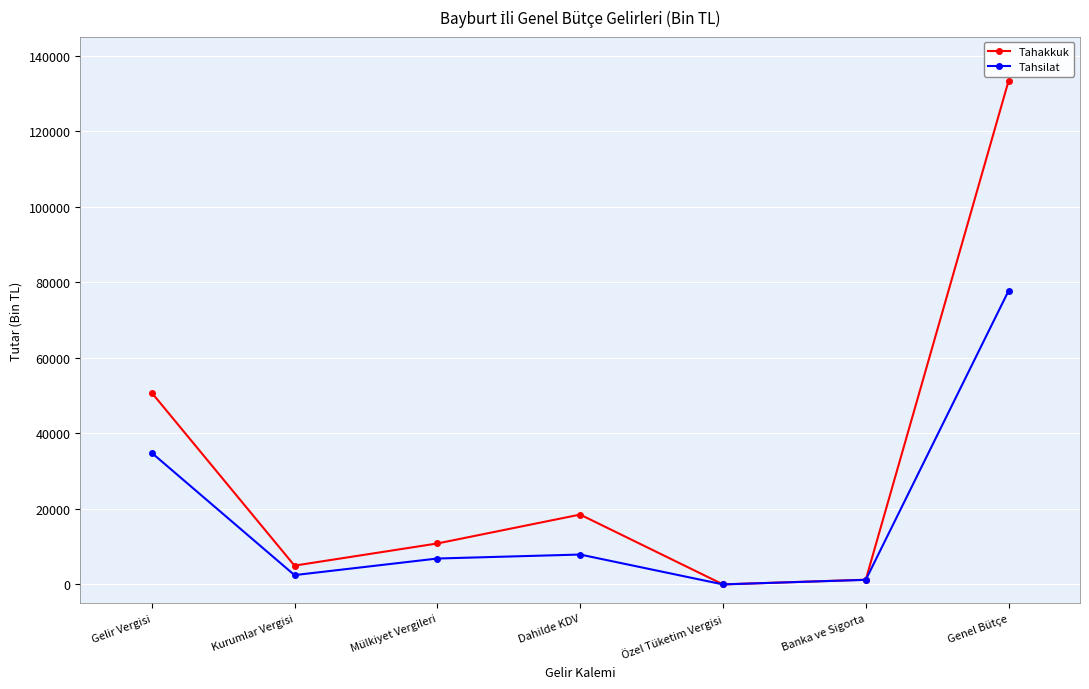

What is the total value across all series at Dahilde KDV?

26429